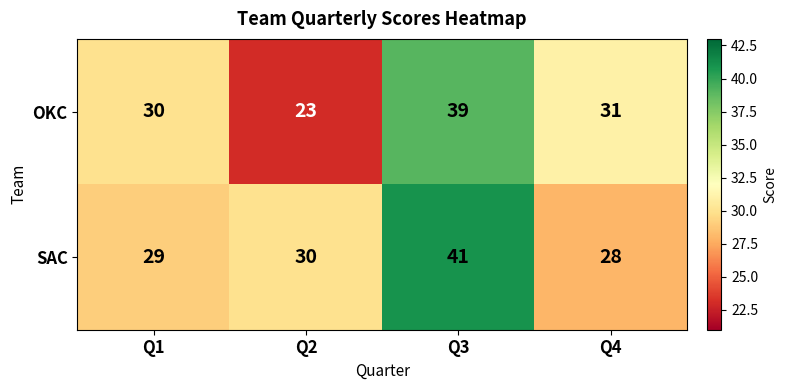

The SAC series shows 17 at Q3. True or false?

False